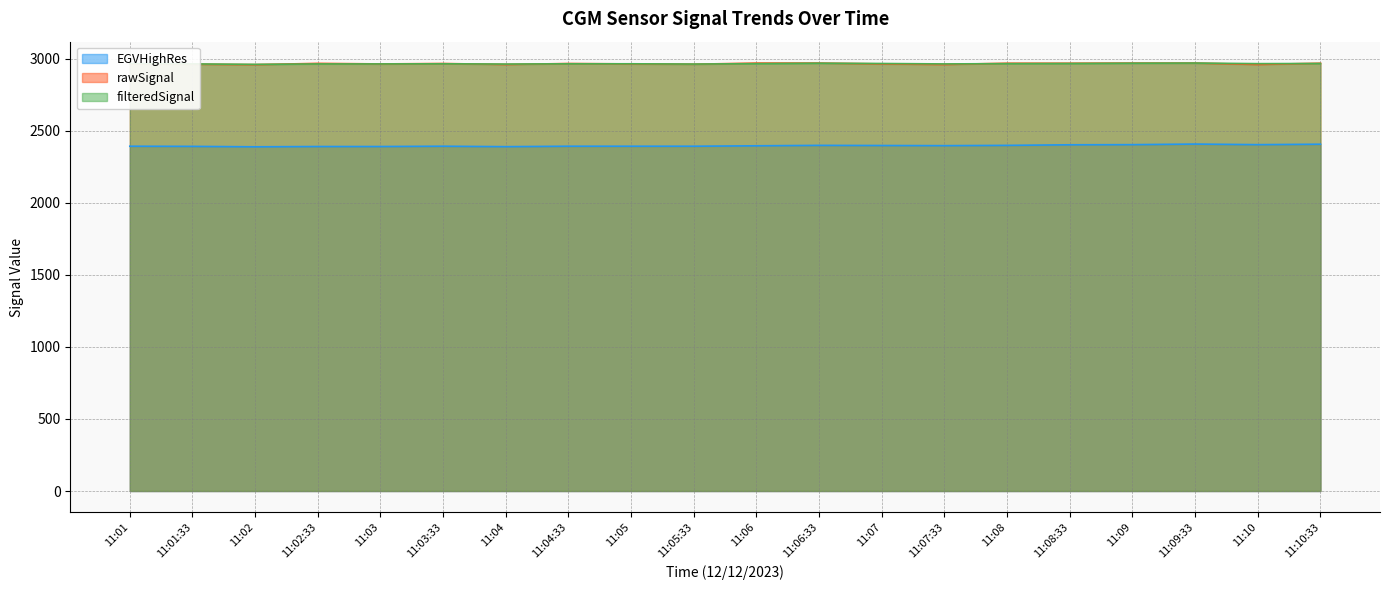

At which label does rawSignal reach its peak?

11:06